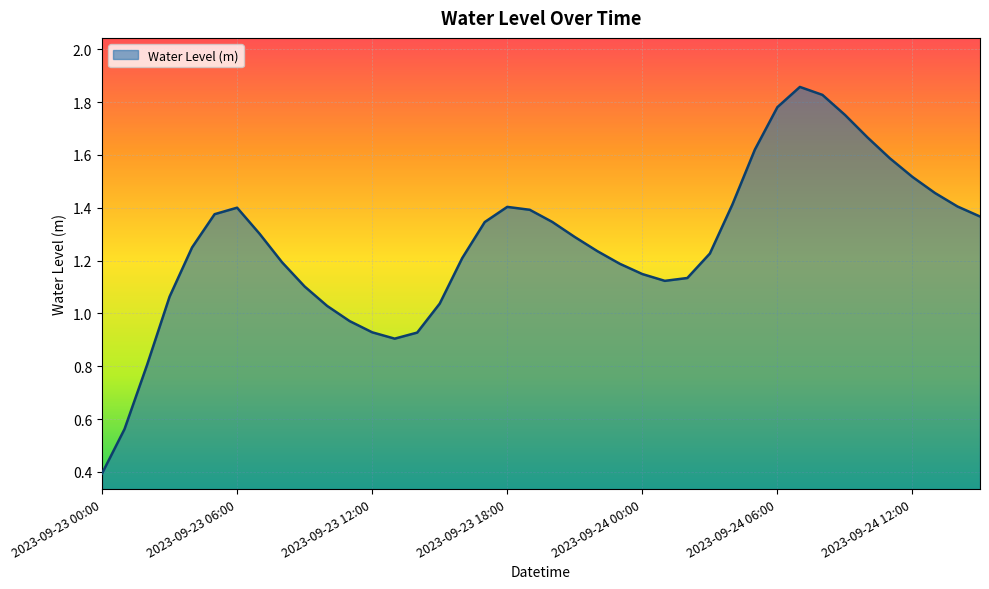

What is the minimum value shown in the chart?

0.4